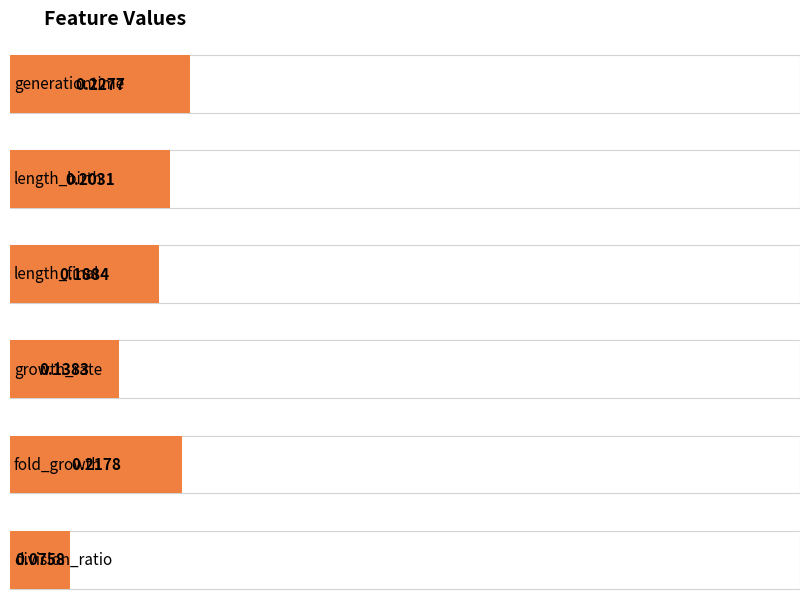

What is the sum of the values at length_final and division_ratio?

0.3